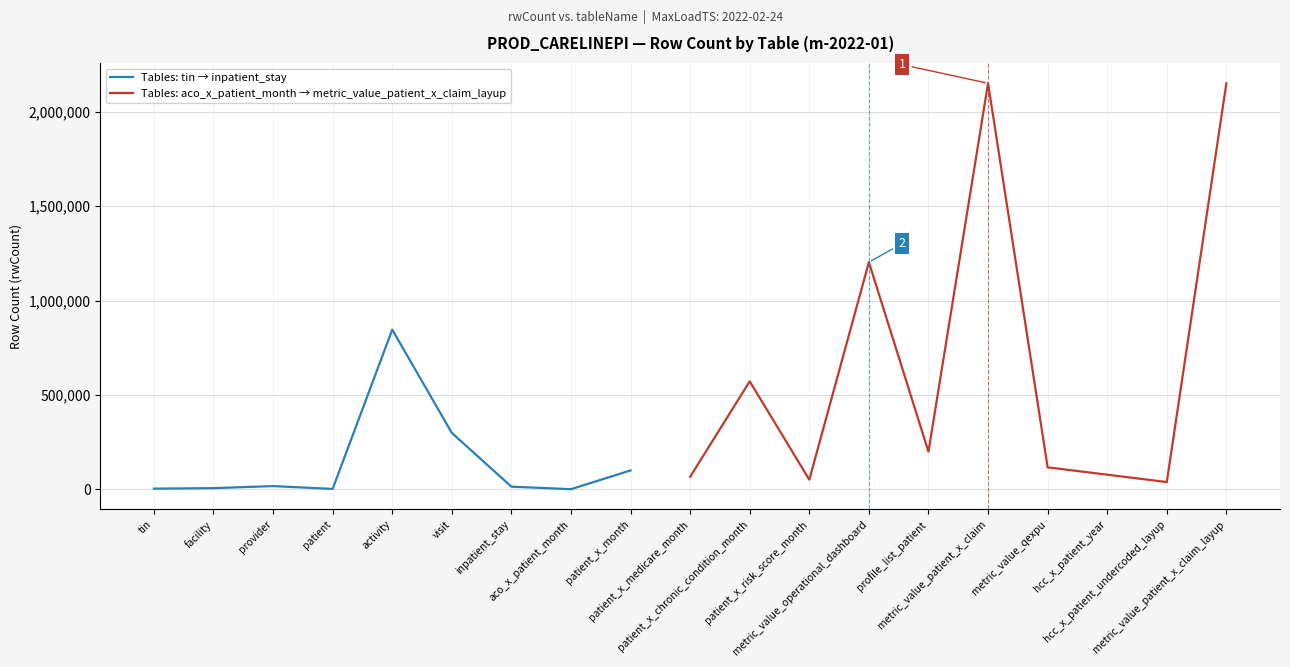

What position from the left is provider?

3